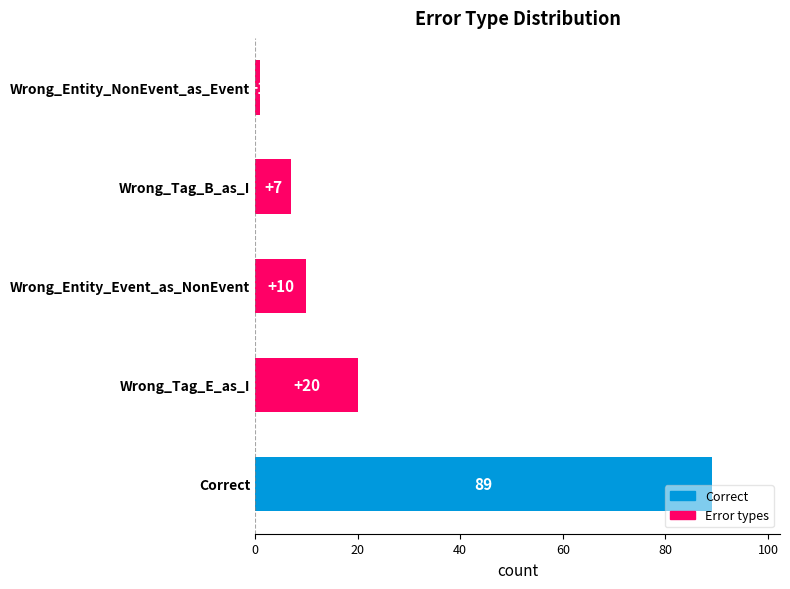

Which has a higher value, Wrong_Entity_NonEvent_as_Event or Wrong_Tag_E_as_I?

Wrong_Tag_E_as_I